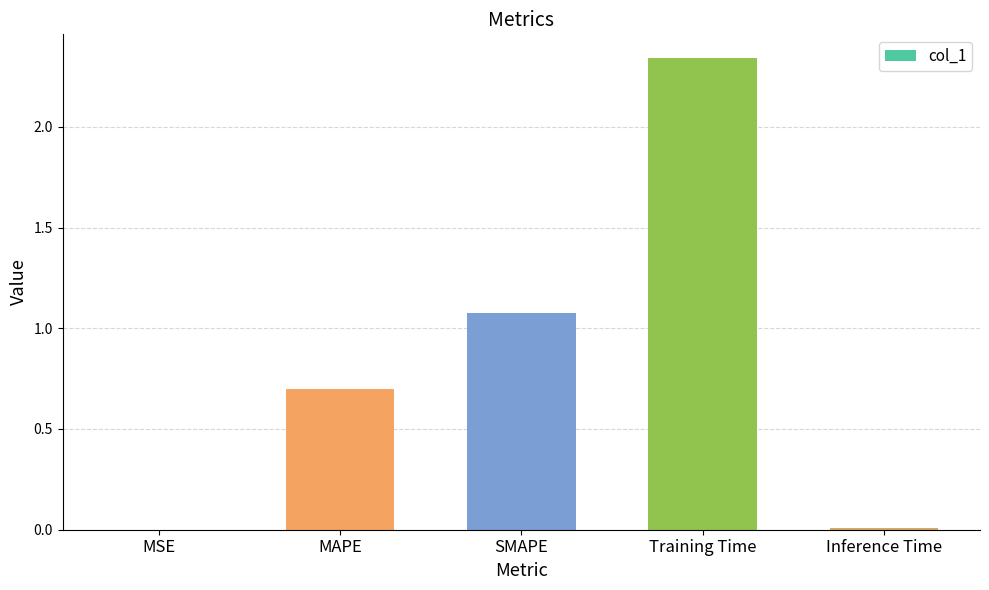

Are the bars horizontal?

No